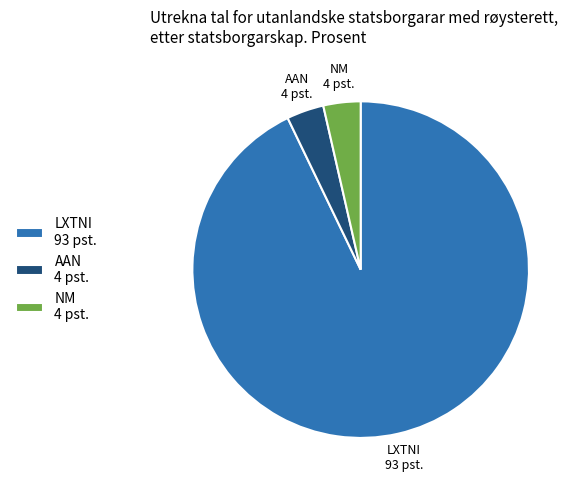

What is the ratio of the value at LXTNI 93 pst. to the value at NM 4 pst.?

26.0